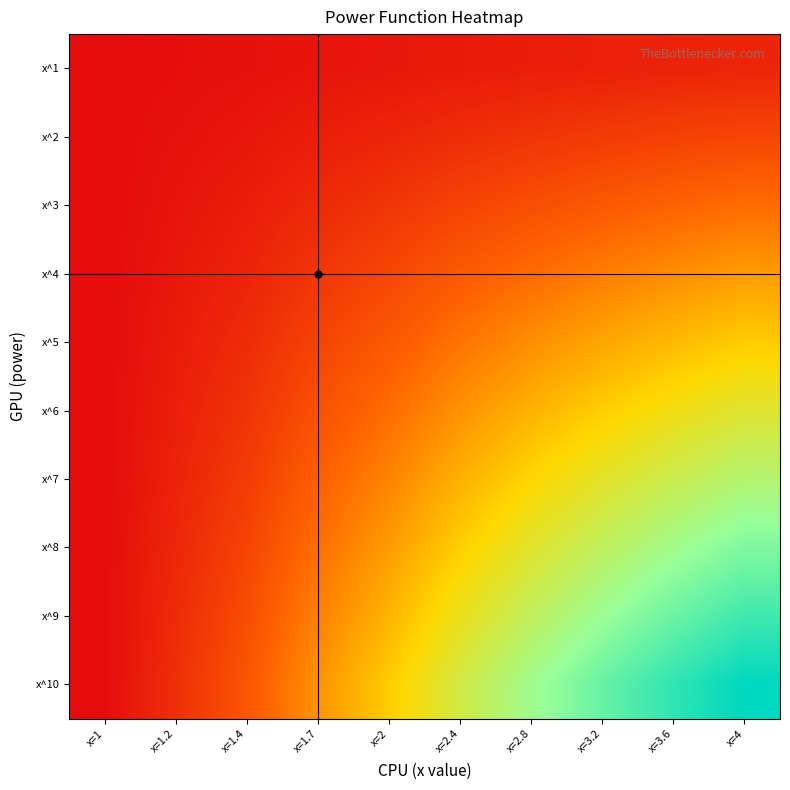

At which category does the chart reach its peak across all series?

x=4